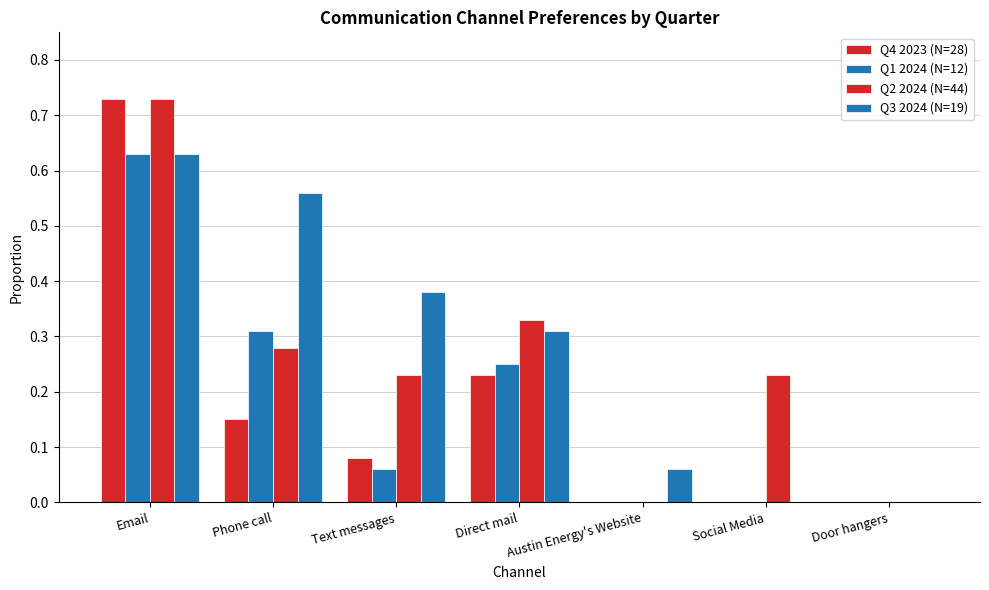

Are the bars horizontal?

No